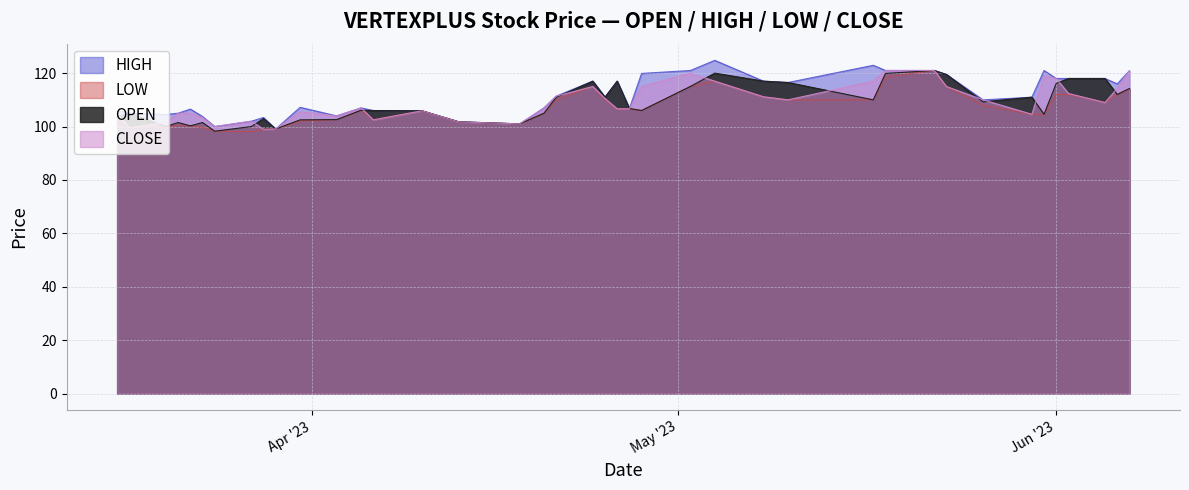

True or false: LOW and OPEN cross at least once.

False